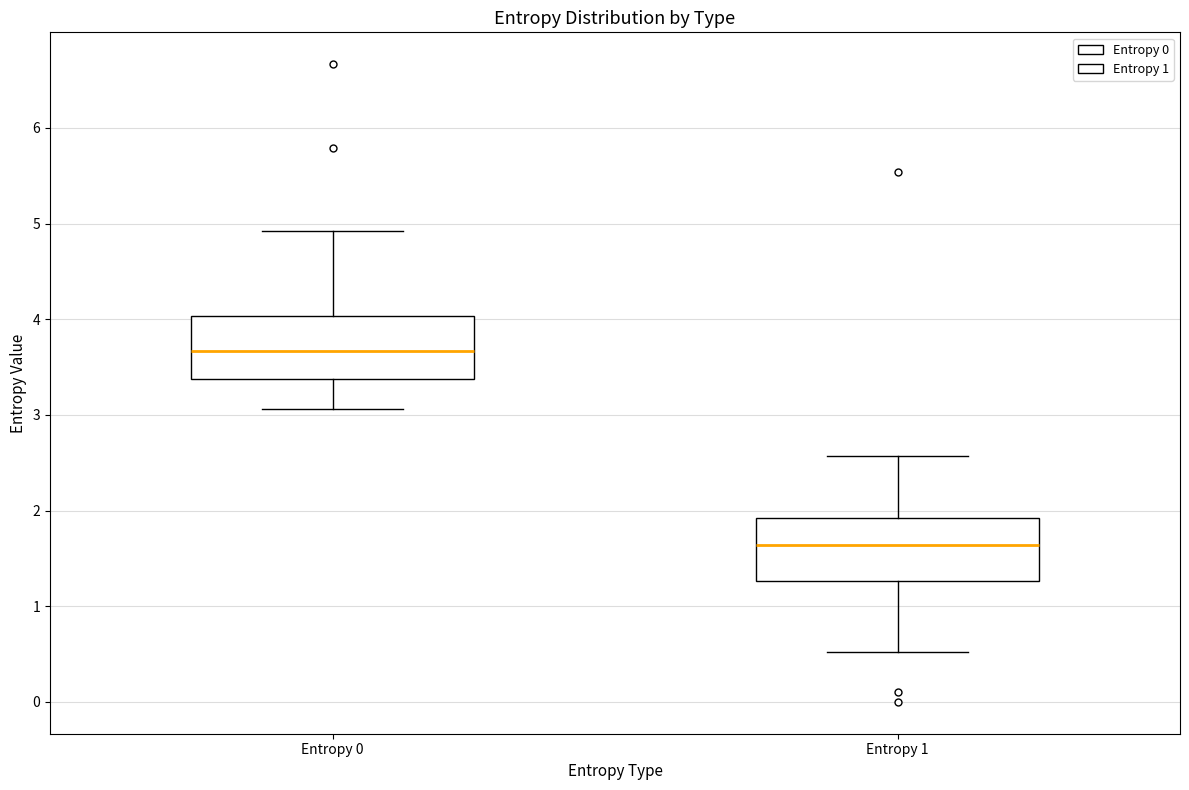

Where is the upper edge of the box for Entropy 1 on the y-axis? The values are not printed on the chart, so give them approximately, as read against the axis.

1.9